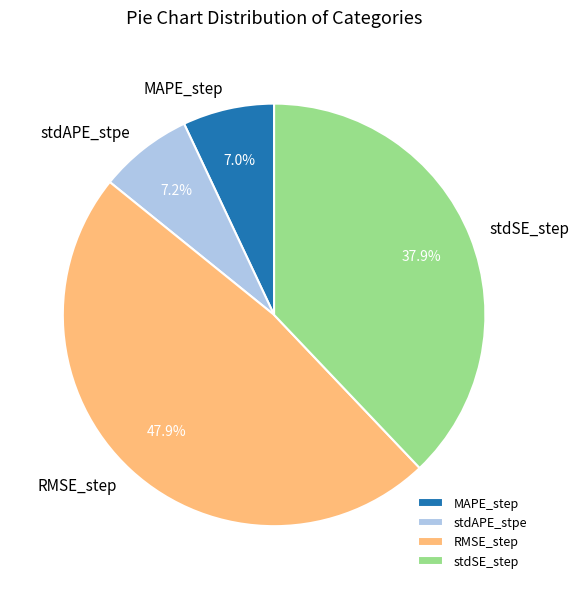

Is there any slice that represents more than half of the pie?

No